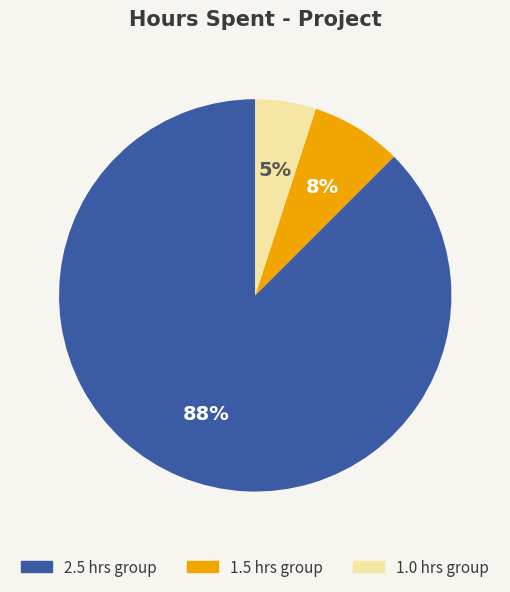

To the nearest percent, what is the average slice percentage?

33%